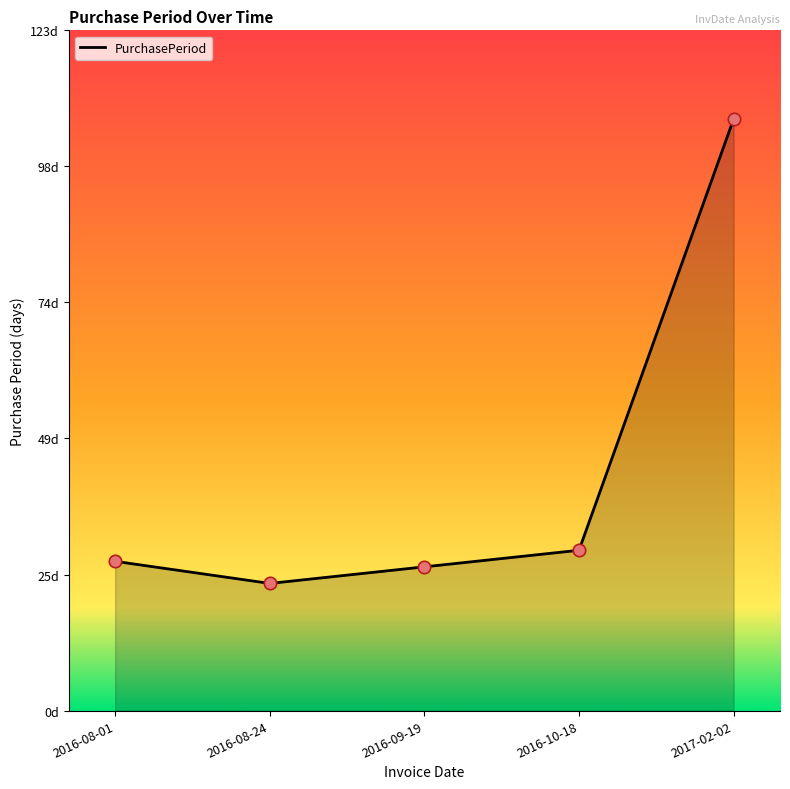

What is the change in value from 2016-09-19 to 2016-10-18?

+3